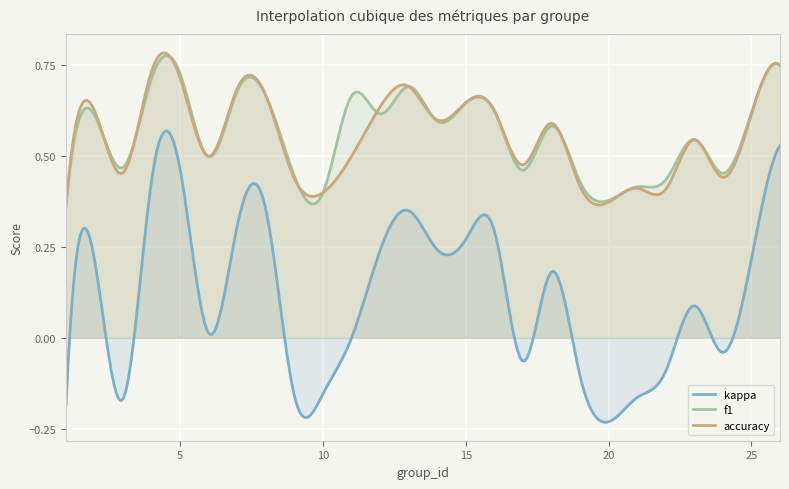

Rank the series by their maximum value, from highest to lowest.

f1, accuracy, kappa